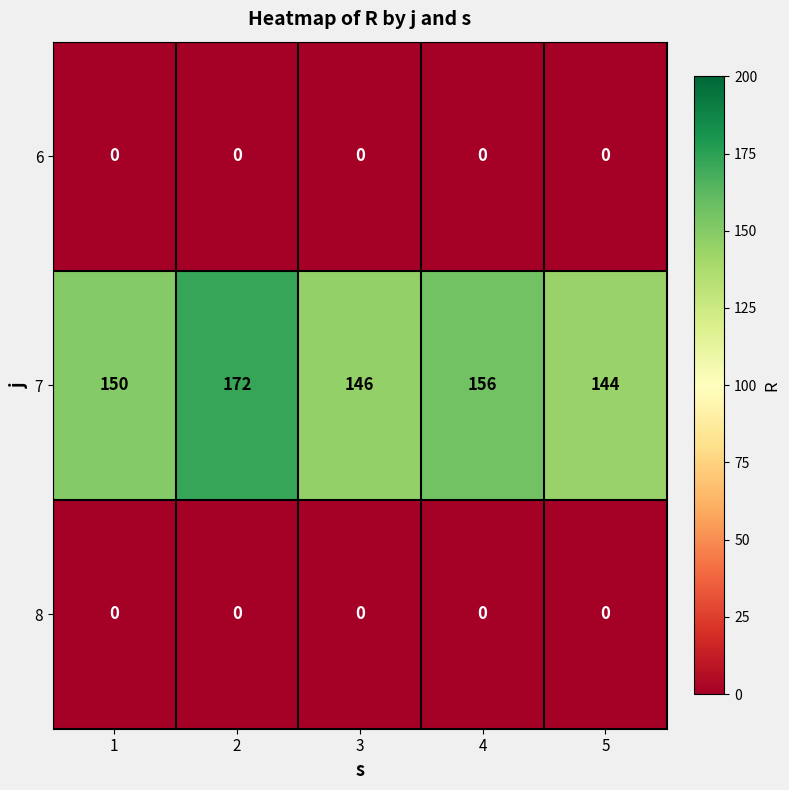

What is the total value across all series at 3?

146